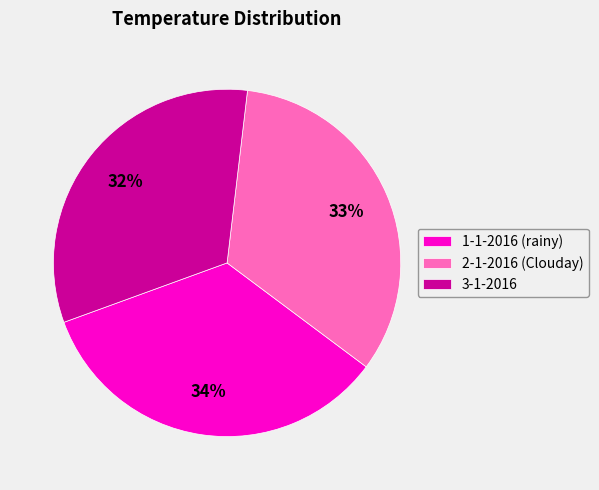

Rank the categories by value from highest to lowest.

1-1-2016, 2-1-2016, 3-1-2016